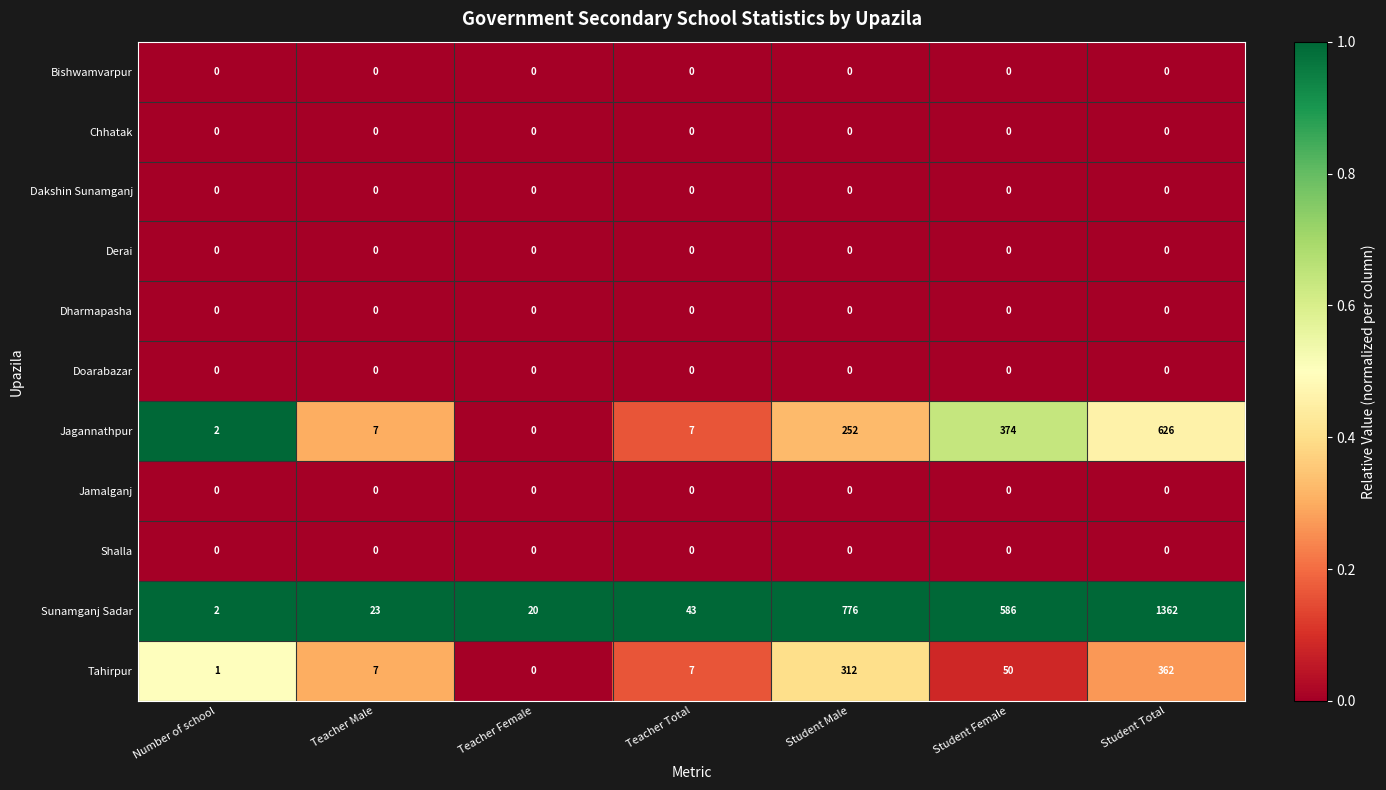

The value of Jagannathpur at Teacher Female is 0. True or false?

True